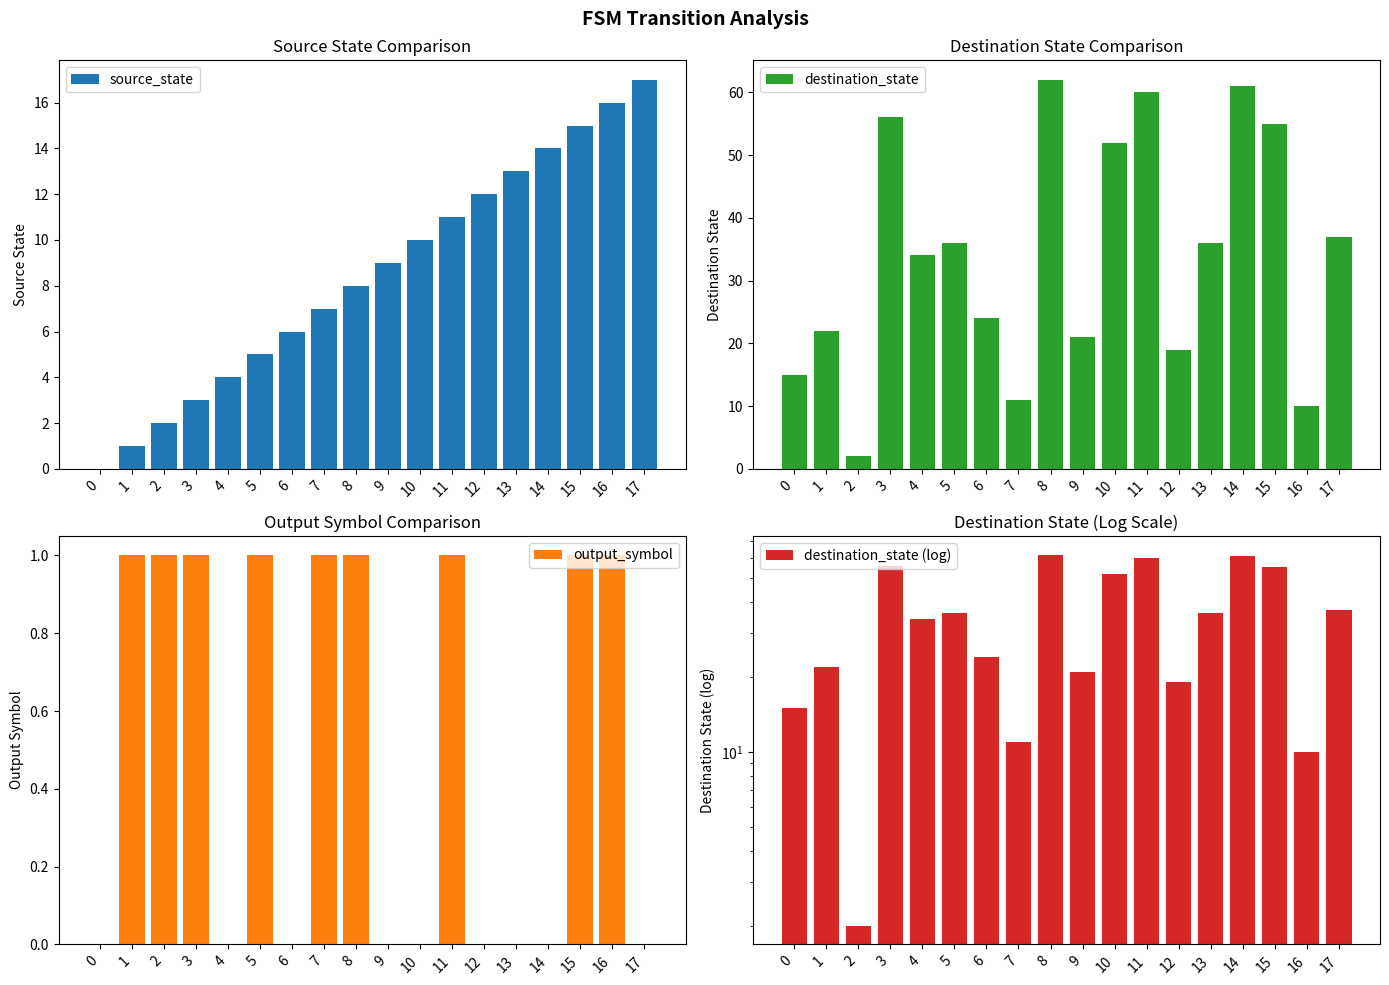

Are the bars horizontal?

No